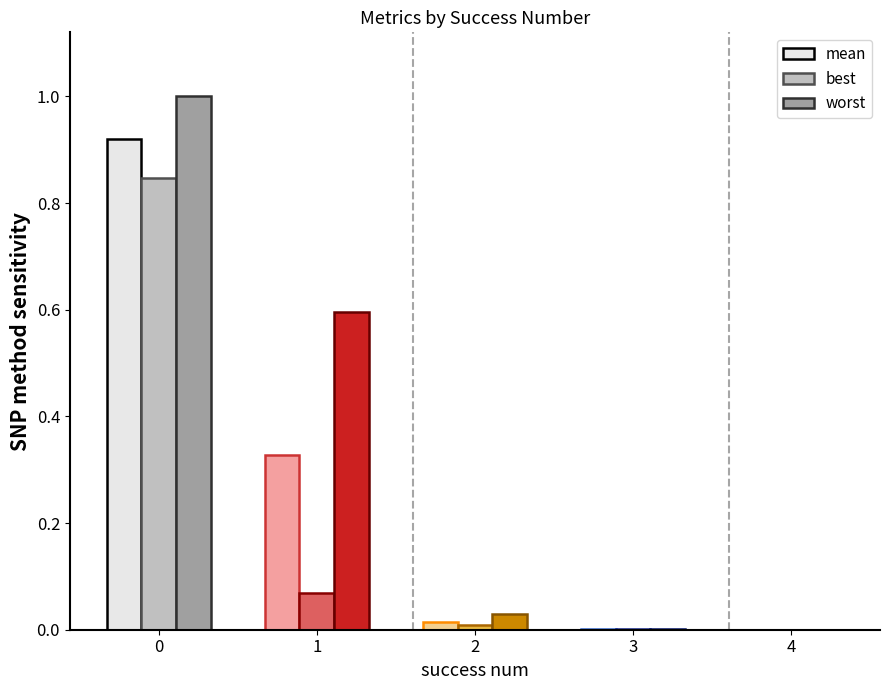

Between 0 and 3, which series saw the biggest shift?

worst